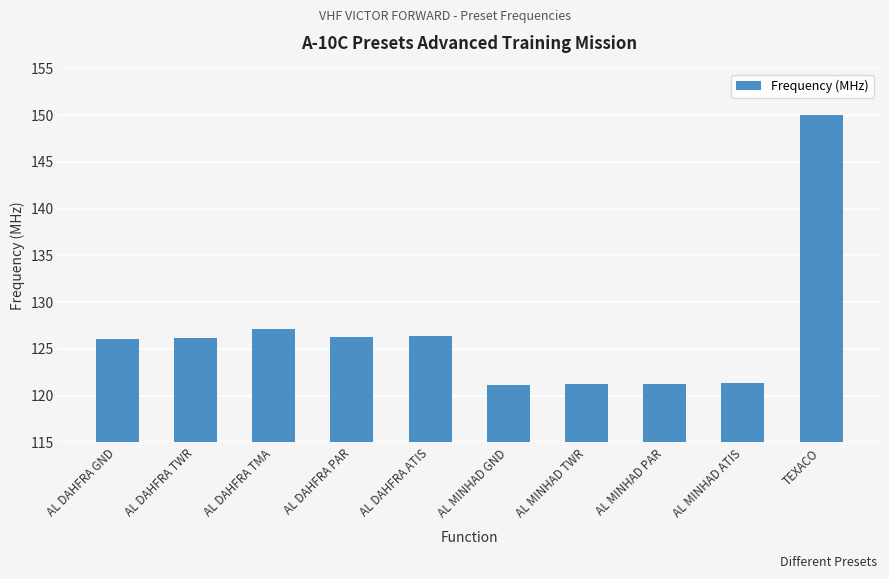

True or false: the data shows 40.4 at AL DAHFRA TMA.

False